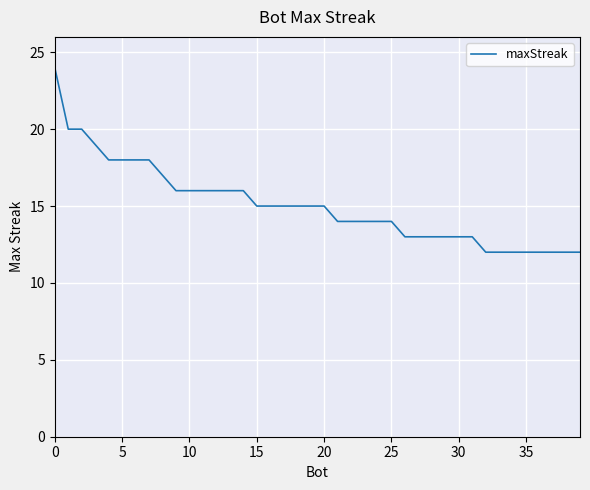

What is the difference between the maximum and minimum values?

12